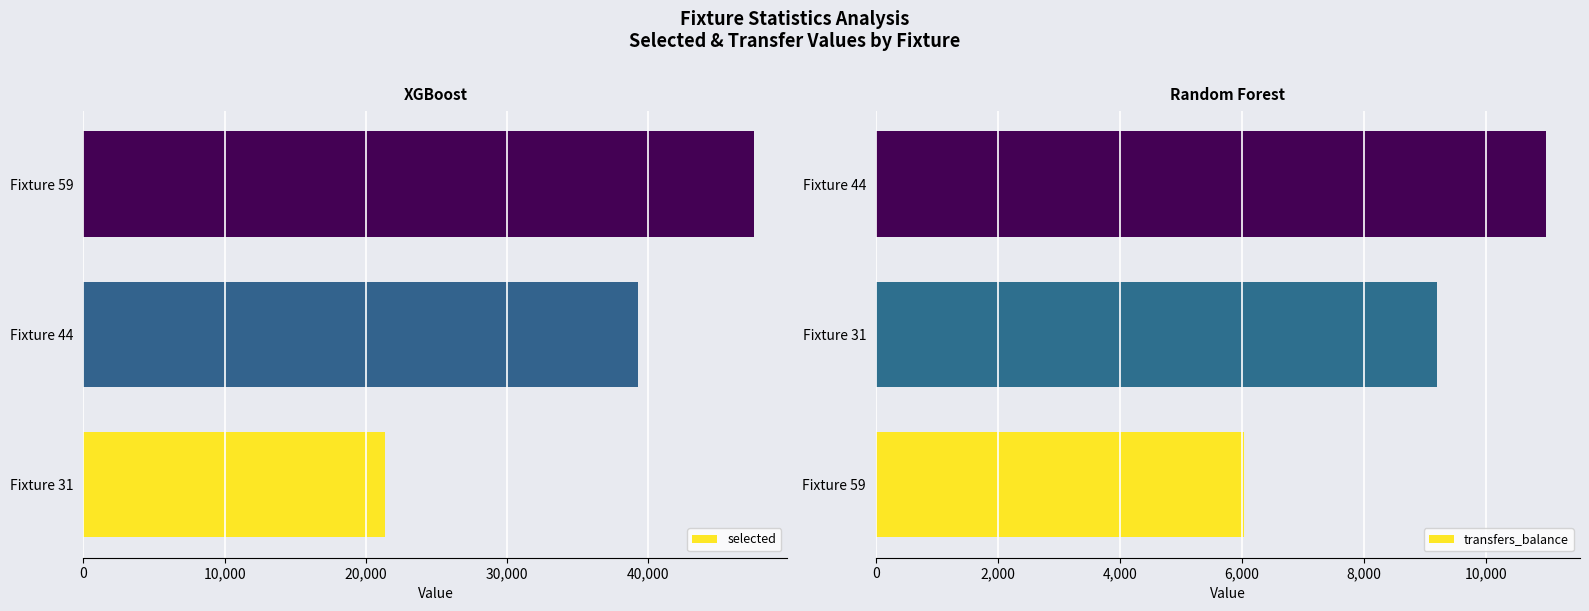

How many values in the transfers_balance series exceed 9197?

1